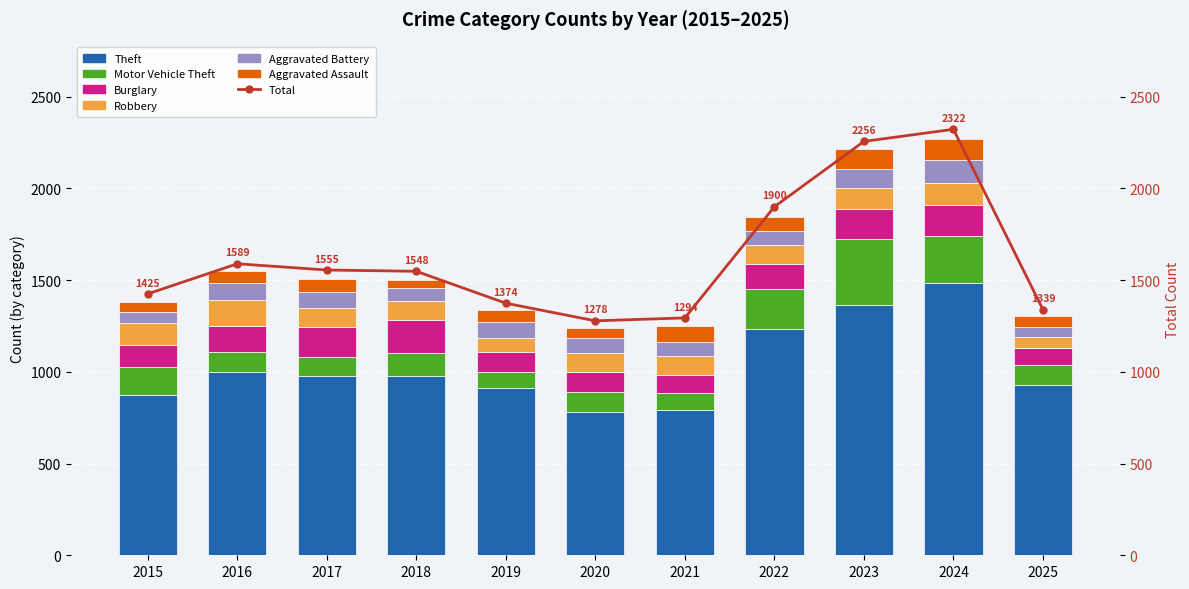

What is the spread (max minus min) of values at 2018?

934